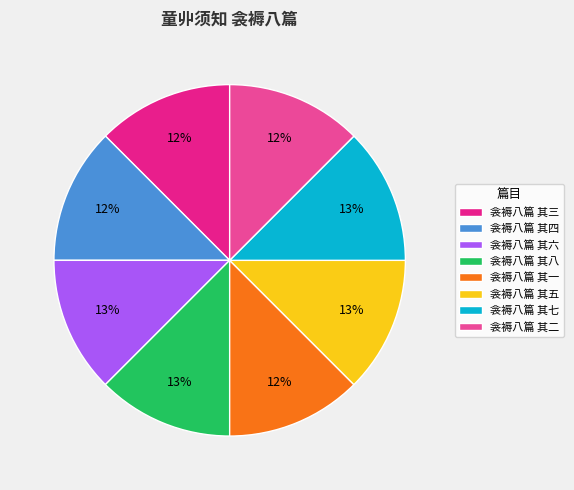

To the nearest percent, what is the average slice percentage?

12%